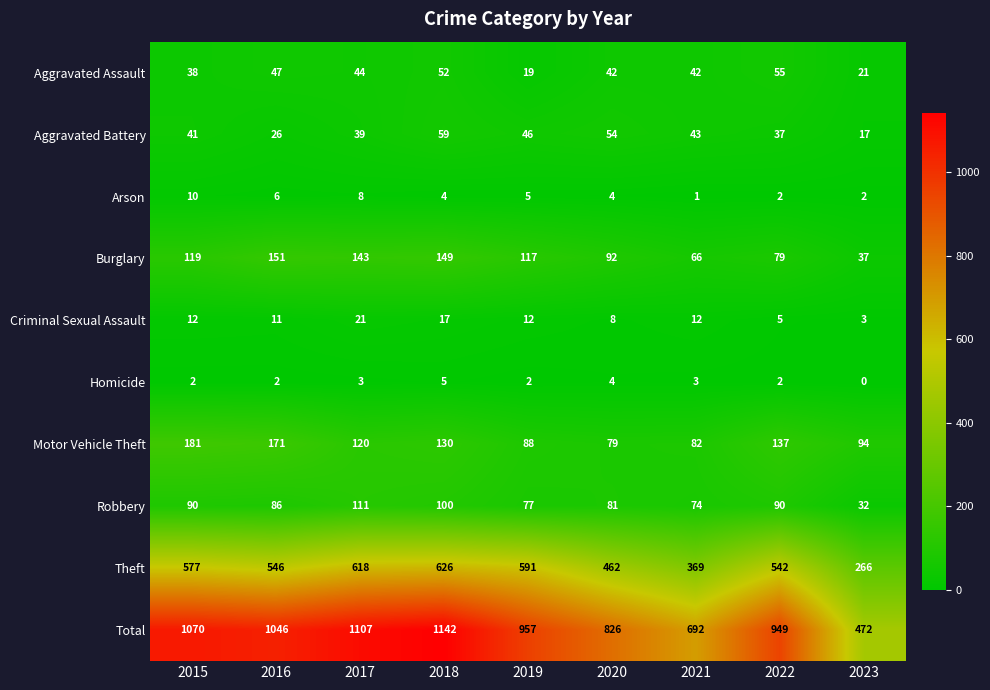

Which label corresponds to the largest value in the chart?

2018